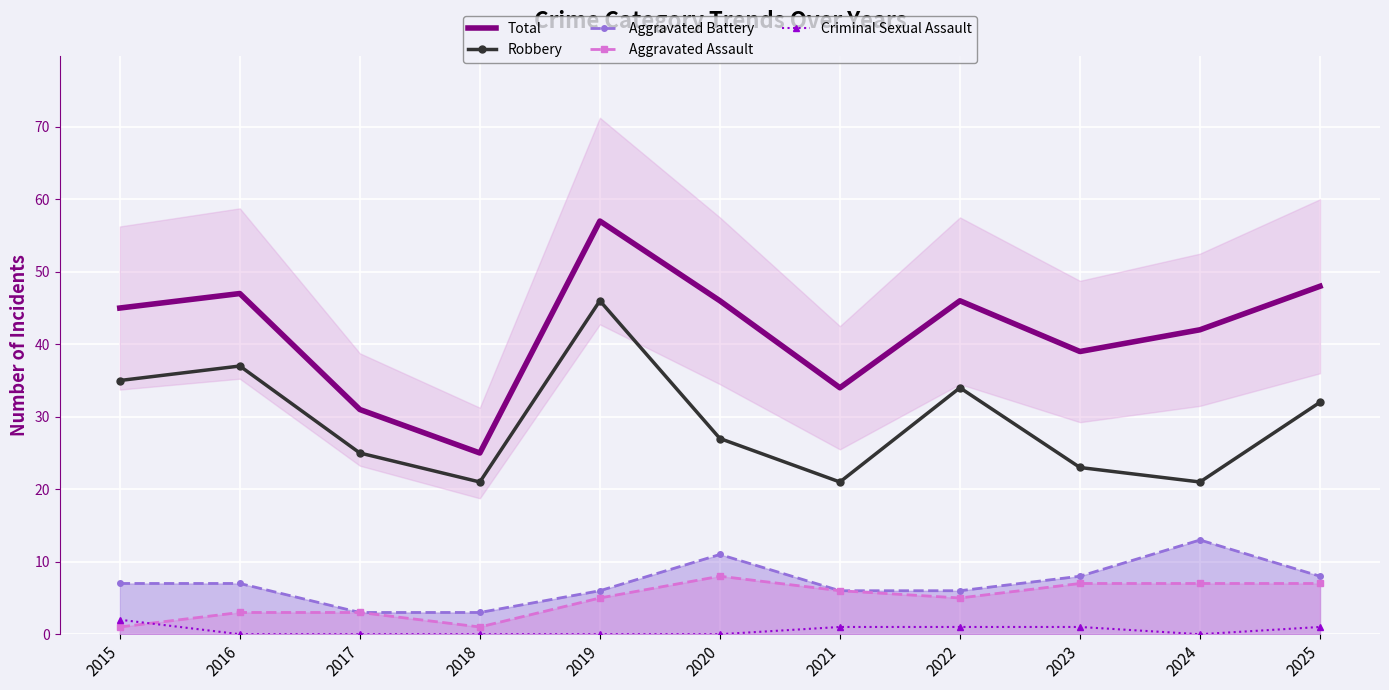

What is the value of the Total point at the 2nd from the left?

47